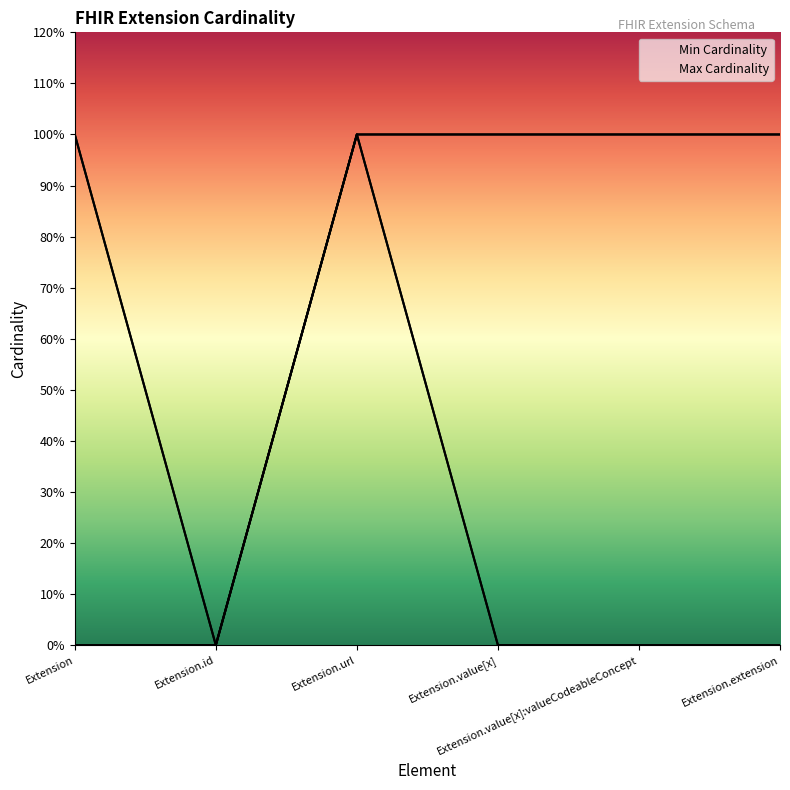

Reading left to right, extract all data points from this chart.

Min Cardinality: Extension=0	Extension.id=0	Extension.url=1	Extension.value[x]=0	Extension.value[x]:valueCodeableConcept=0	Extension.extension=0
Max Cardinality: Extension=1	Extension.id=0	Extension.url=1	Extension.value[x]=1	Extension.value[x]:valueCodeableConcept=1	Extension.extension=1